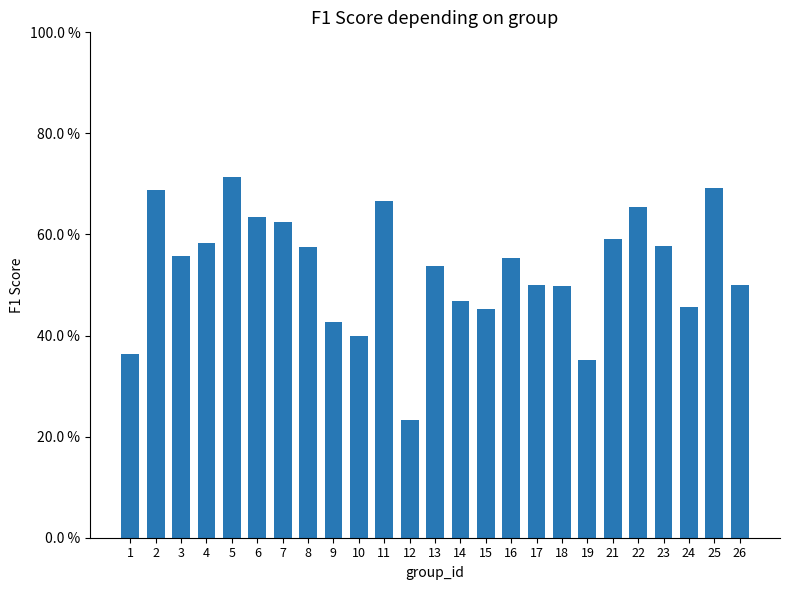

List the labels in order of value, smallest first.

12, 19, 1, 10, 9, 15, 24, 14, 18, 26, 17, 13, 16, 3, 8, 23, 4, 21, 7, 6, 22, 11, 2, 25, 5